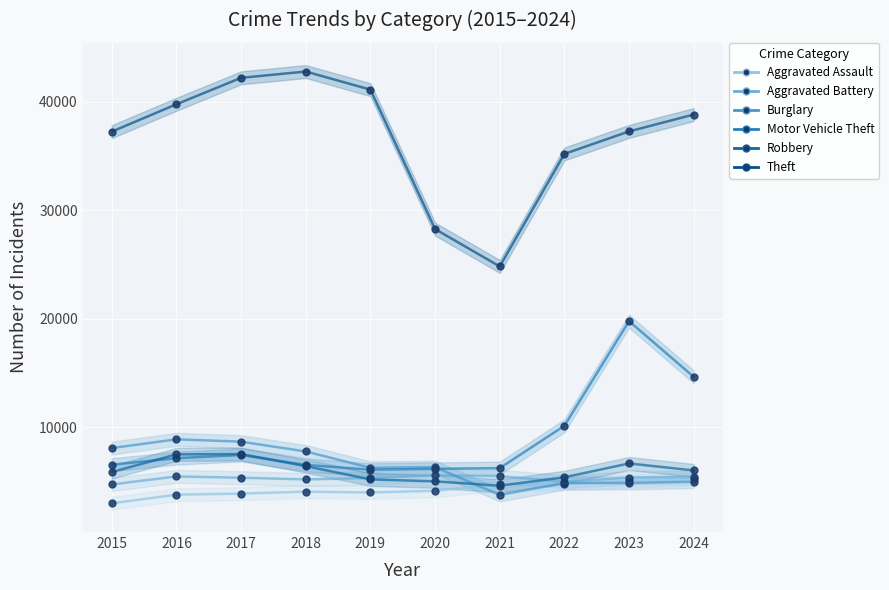

What is the difference between the highest and lowest values at 2016?

35986